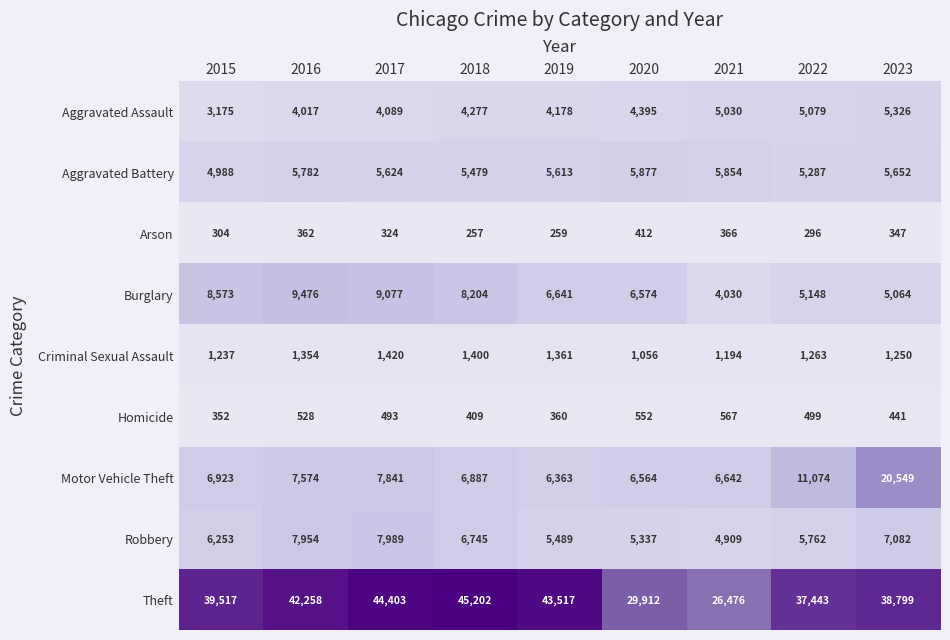

At which label does Burglary reach its peak?

2016